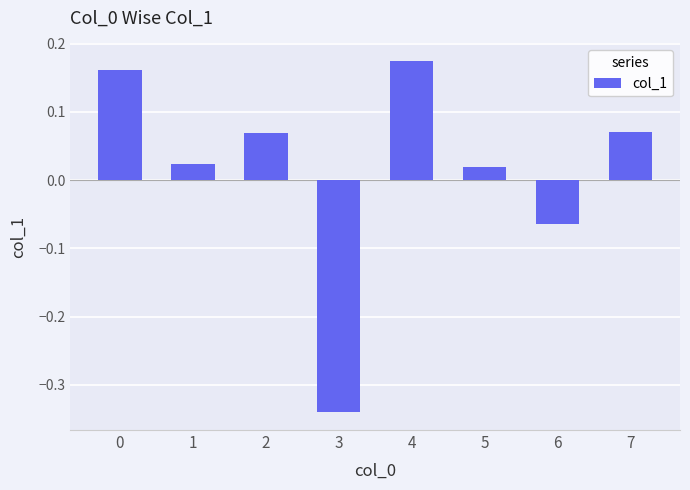

The chart shows a value of 0.3 at 0. True or false?

False